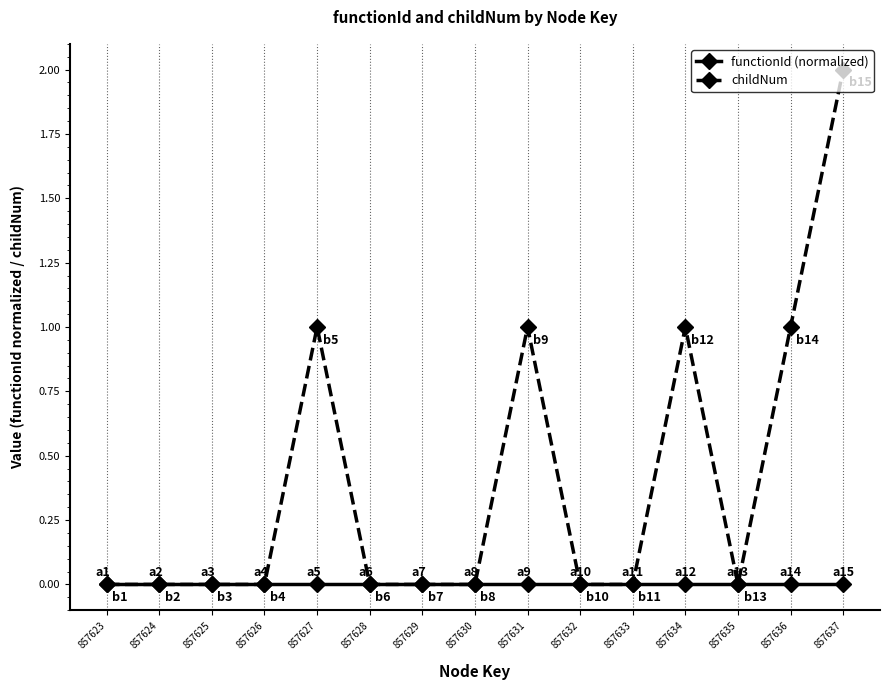

Which series has the largest total across all categories?

childNum